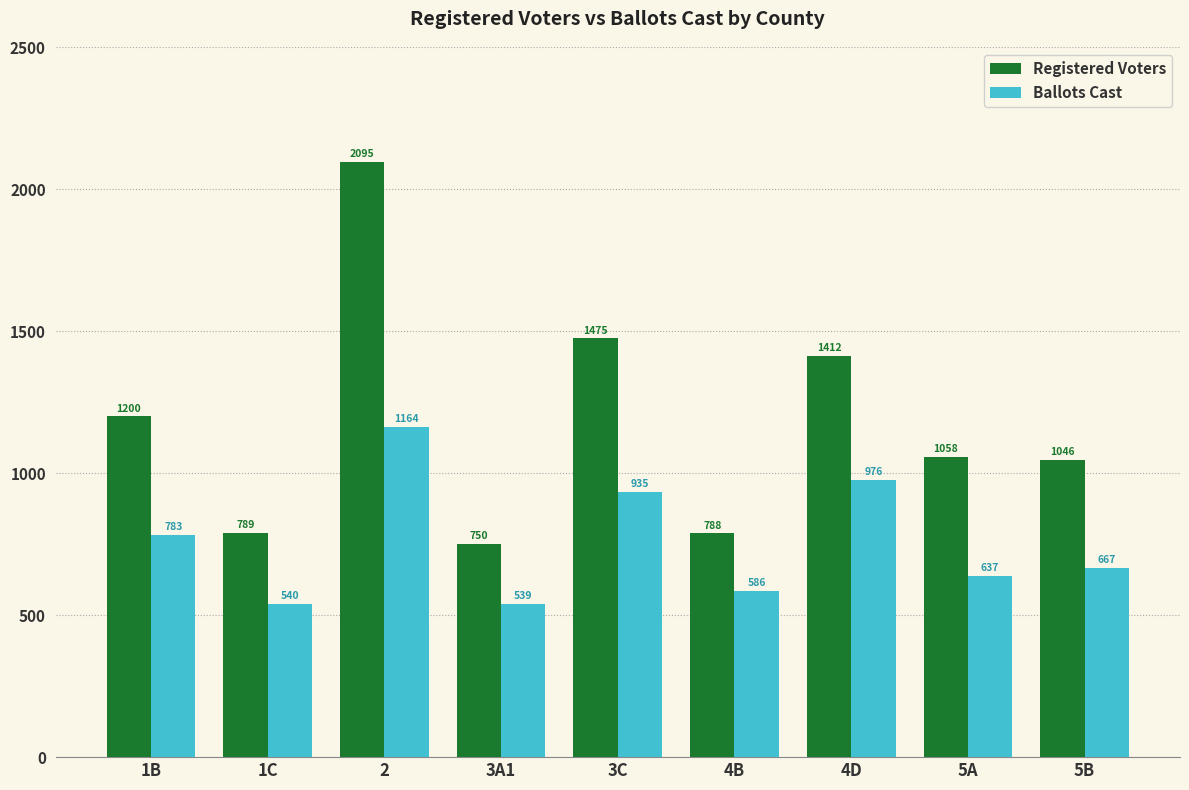

What is the label of the 8th bar from the right?

1C